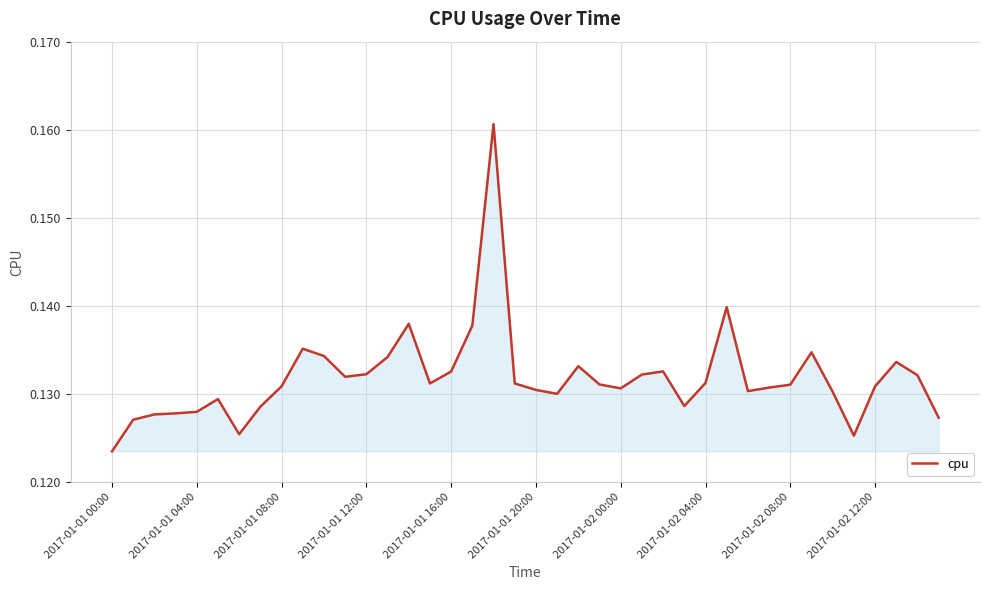

How many lines are shown in the chart?

1